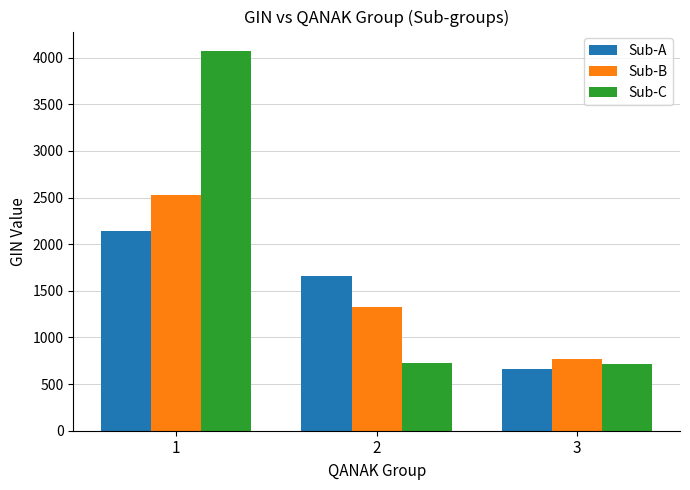

Which series changed the most between 1 and 3?

Sub-C